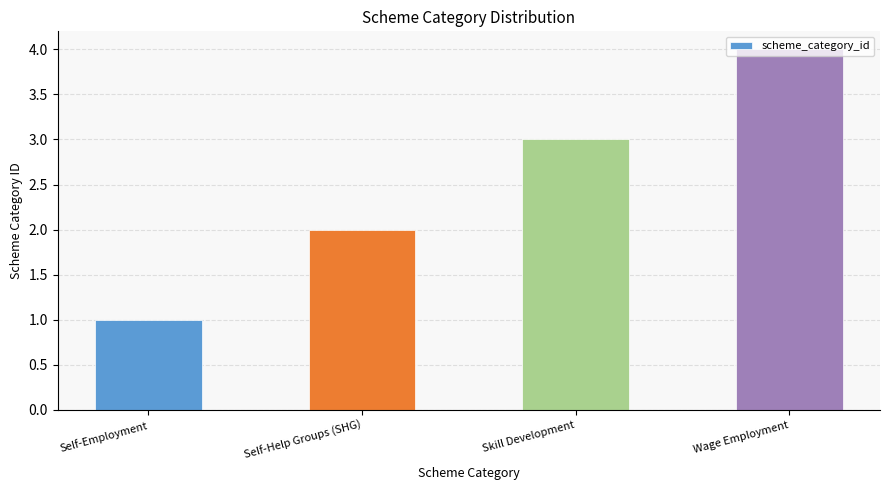

True or false: the data shows 1 at Self-Employment.

True